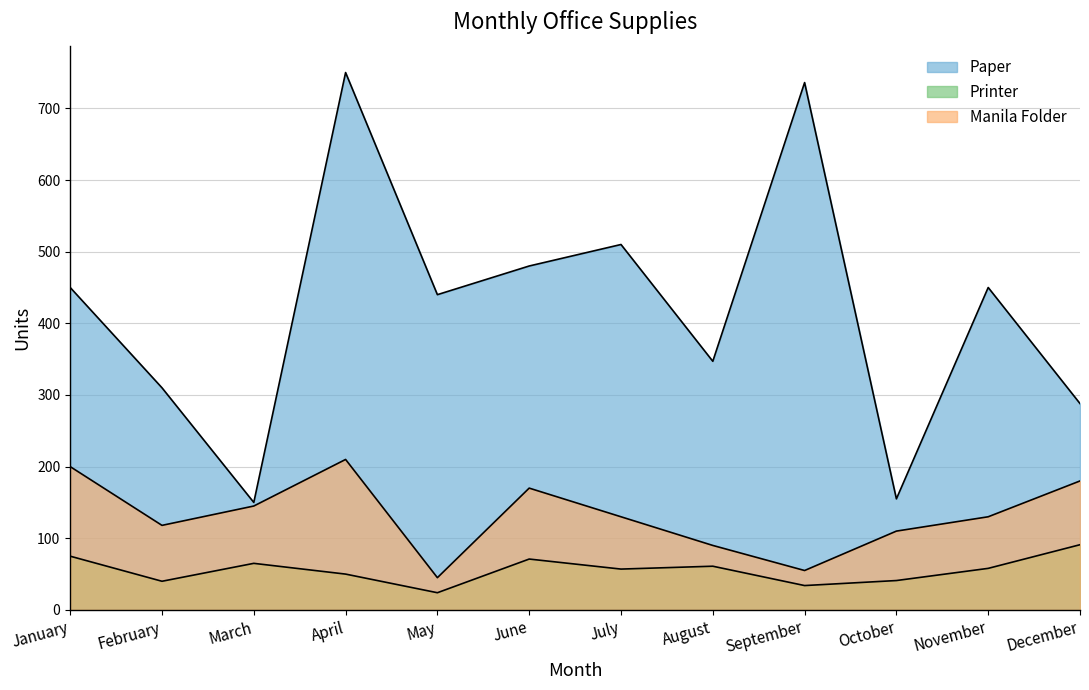

How many lines are shown in the chart?

3